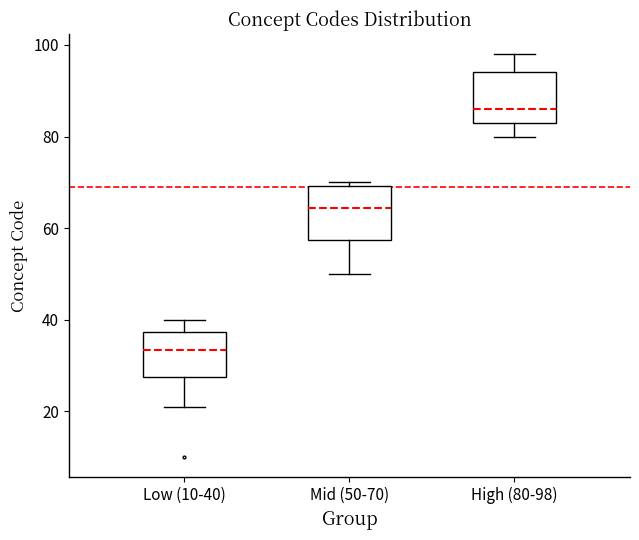

Where does the median line of the box for Mid (50-70) sit on the y-axis? The values are not printed on the chart, so give them approximately, as read against the axis.

64